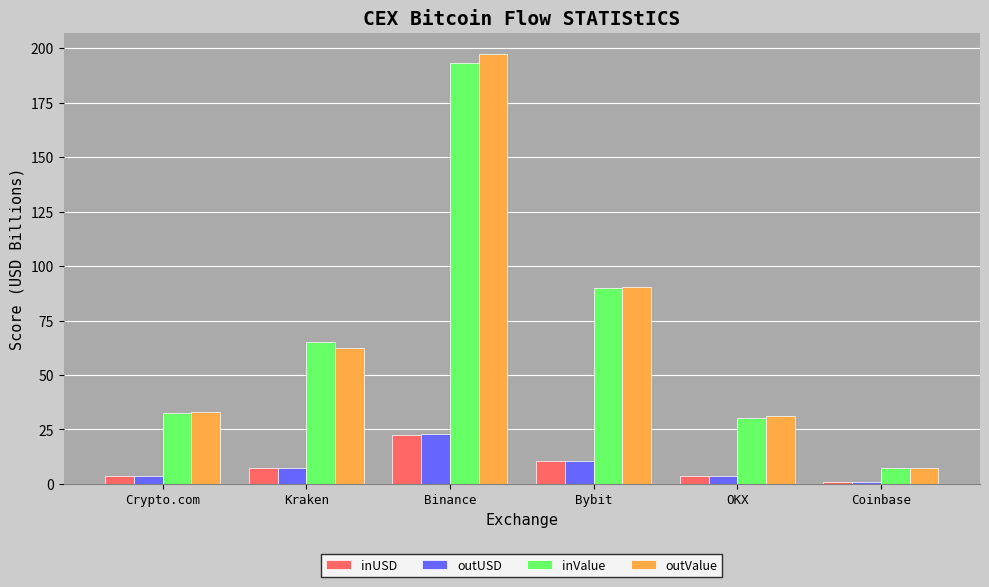

What is the label of the 6th bar from the left?

Coinbase